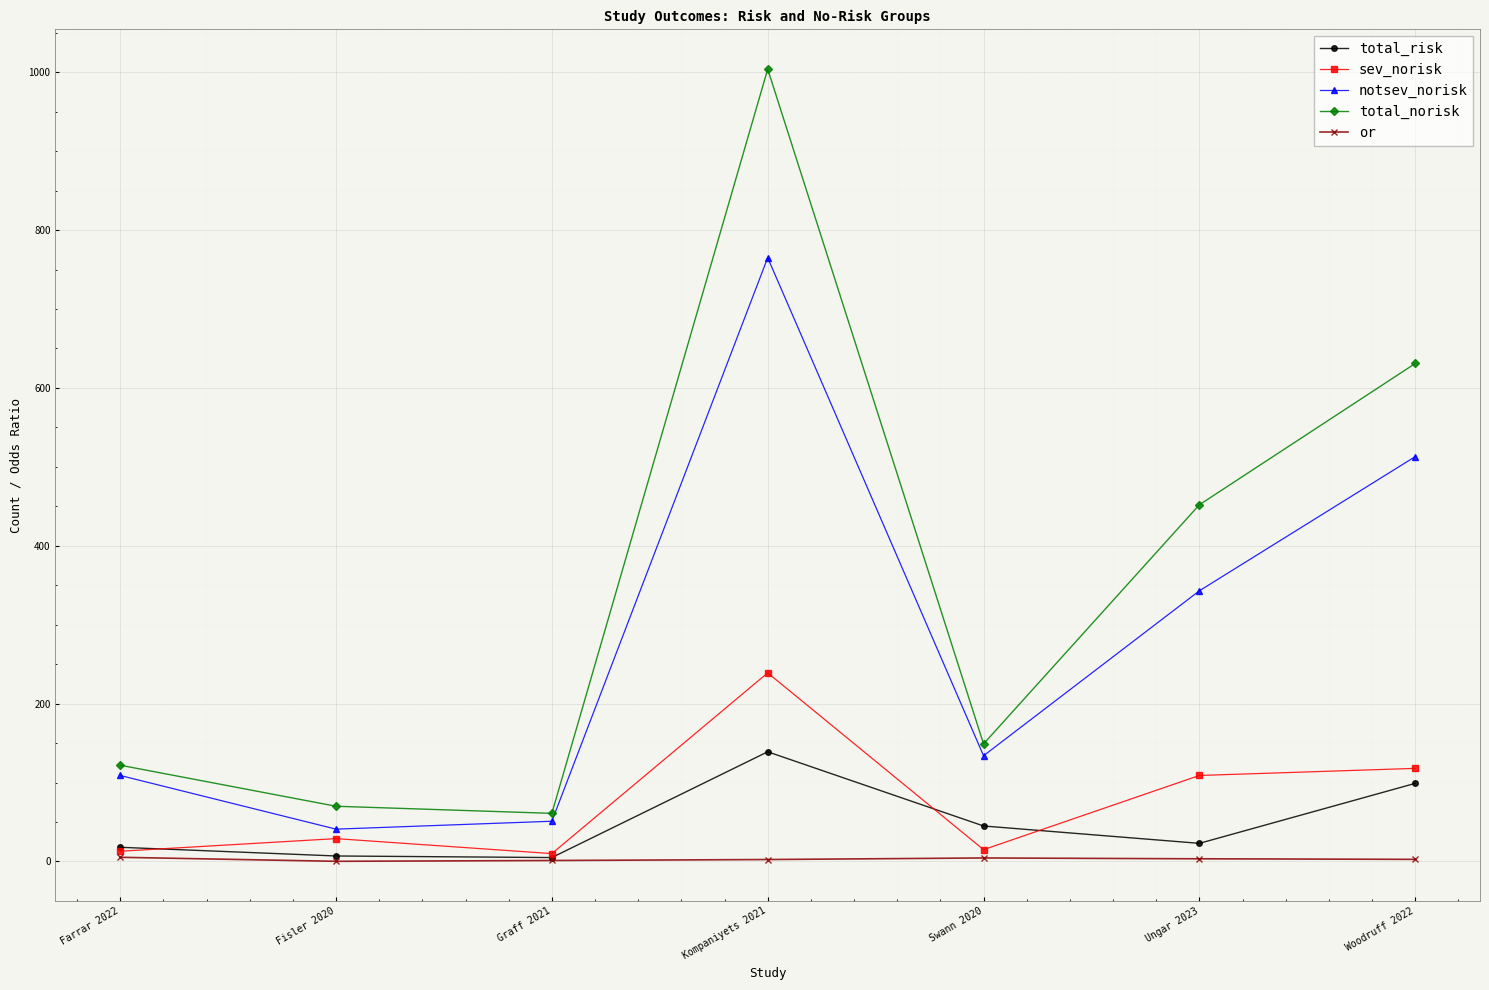

What is the difference between the total_norisk values at Fisler 2020 and Graff 2021?

9.0